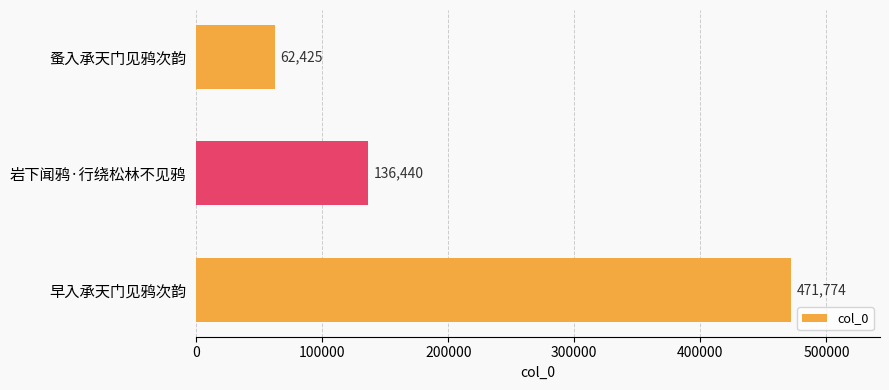

The chart shows a value of 136440 at 岩下闻鸦·行绕松林不见鸦. True or false?

True